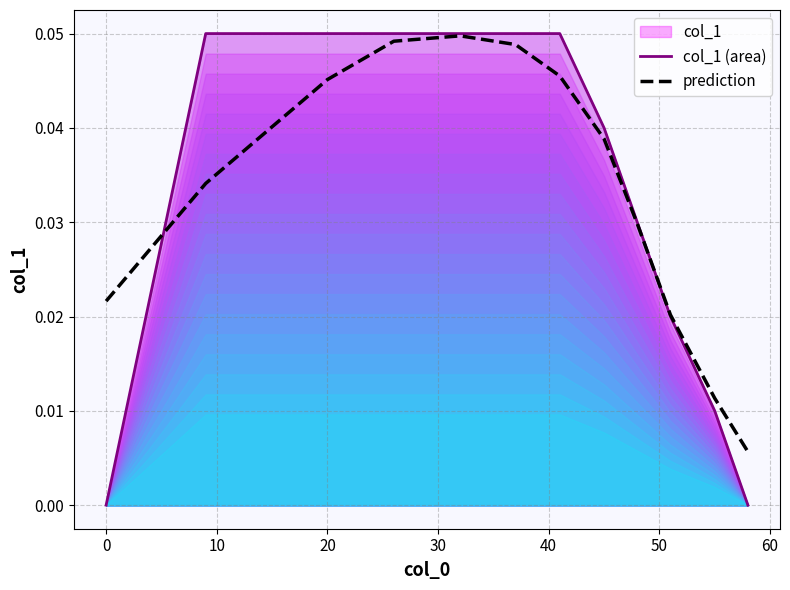

Count the col_1 (area) values in the range 0 to 1.

12